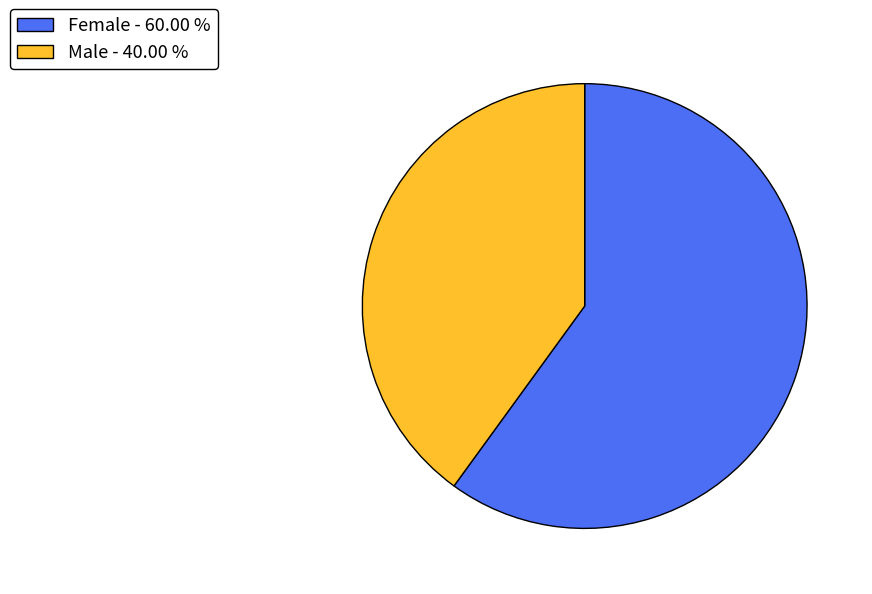

Is the sum of Male - 40.00 % and Female - 60.00 % greater than half?

Yes